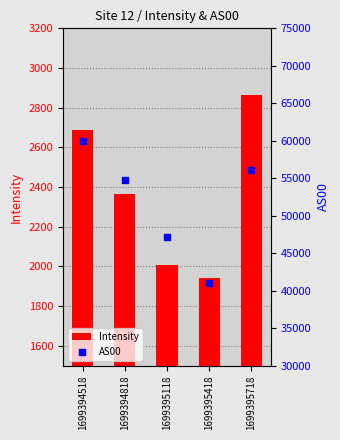

Which series reaches the minimum Y coordinate?

Intensity